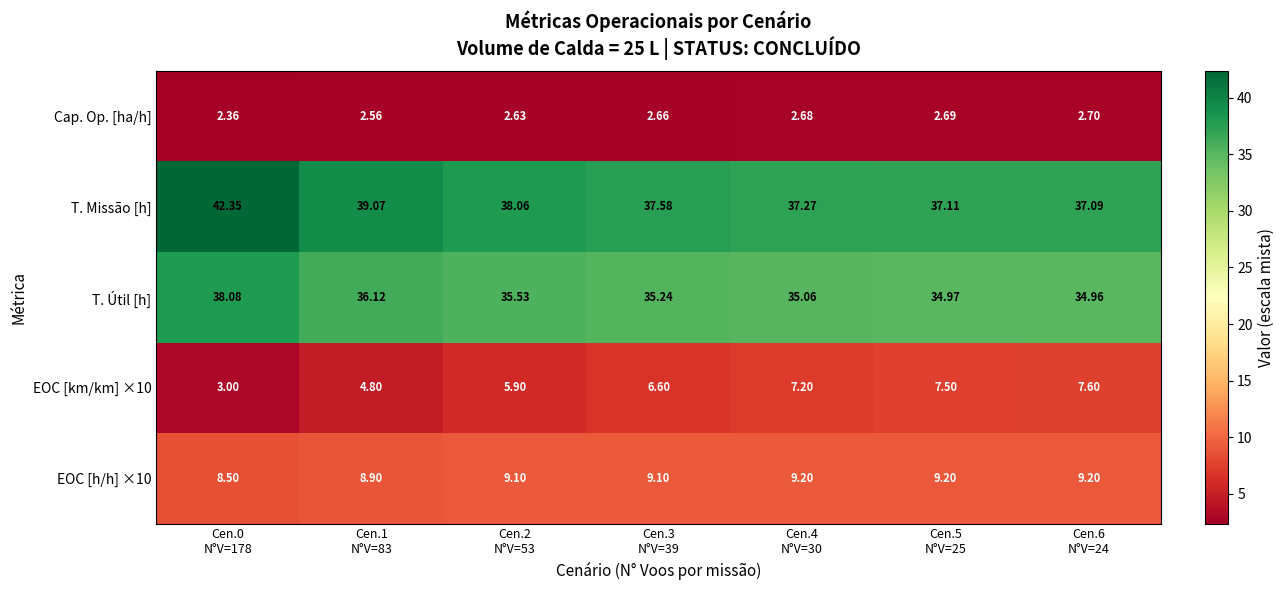

Which series has the largest total across all categories?

T. Missão [h]